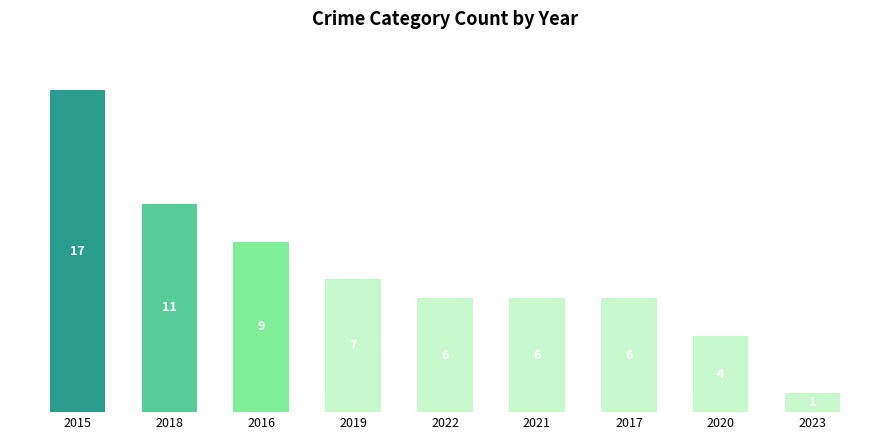

What is the difference between the maximum and minimum values?

16